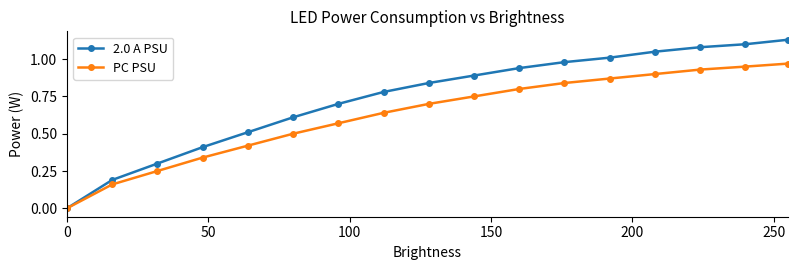

True or false: PC PSU and 2.0 A PSU cross at least once.

False